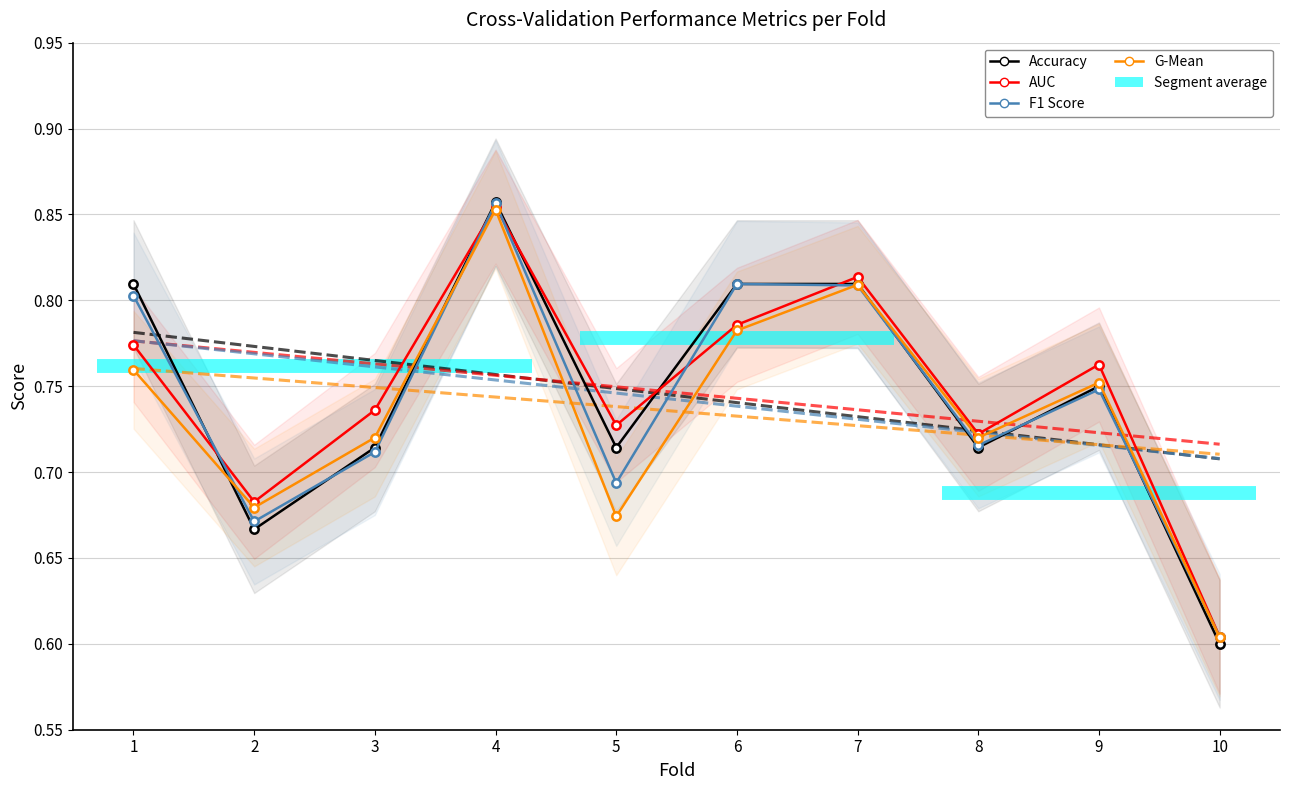

Between 1 and 7, which series saw the biggest shift?

G-Mean